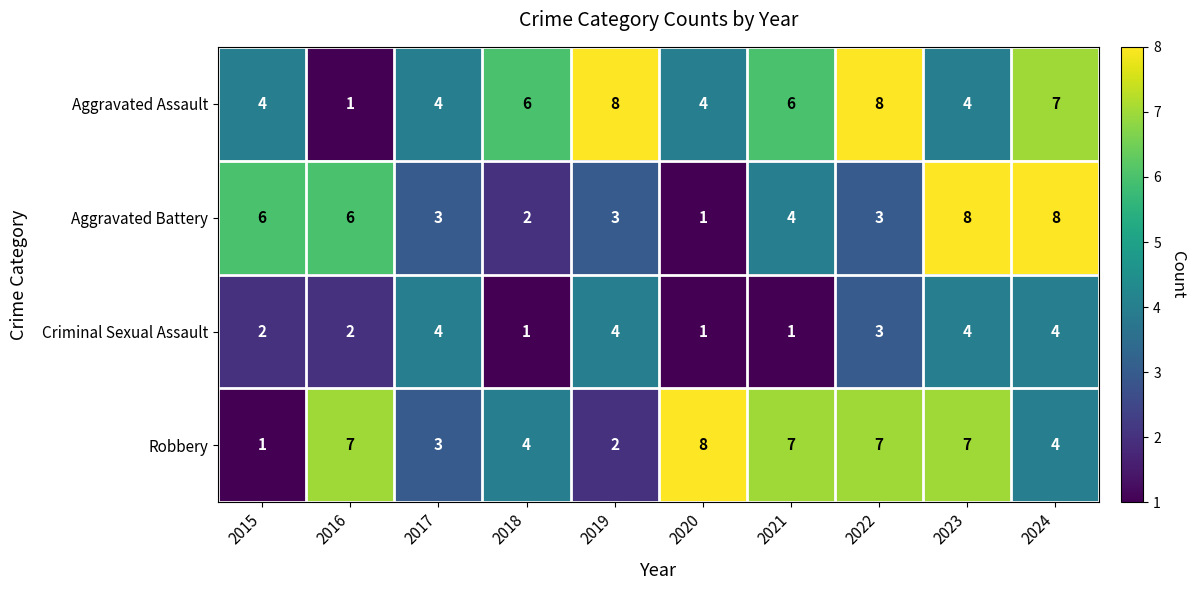

What is the sum of all Aggravated Assault values?

52